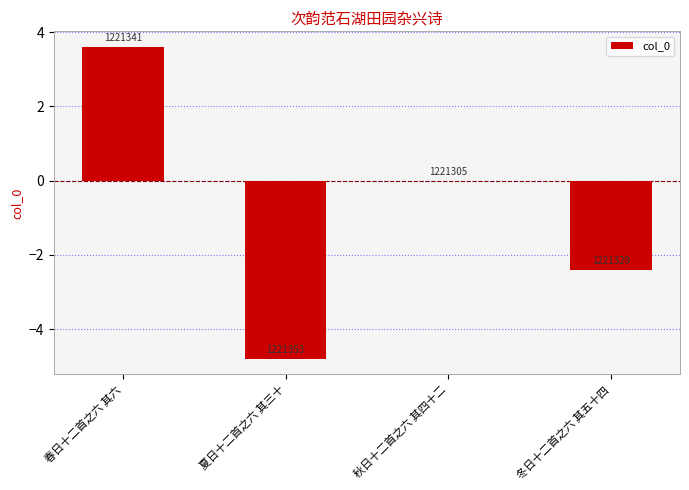

How many categories are shown in the chart?

4